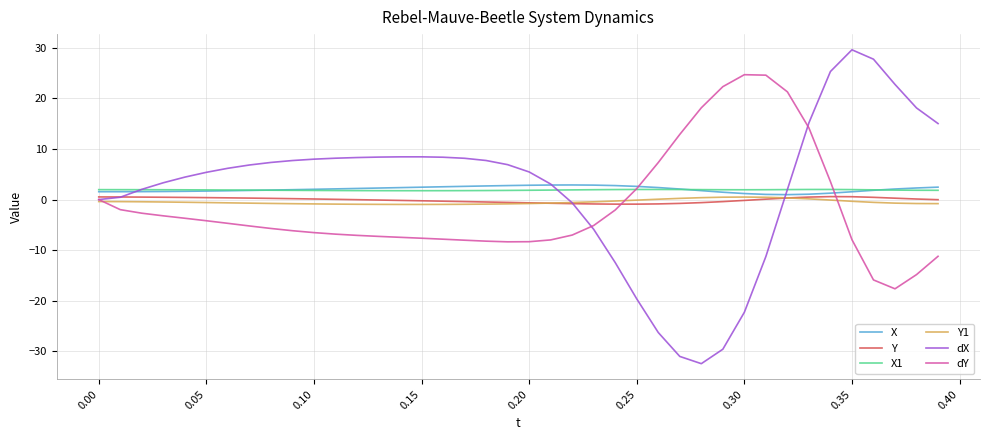

What is the lowest value of the X1 series?

1.8